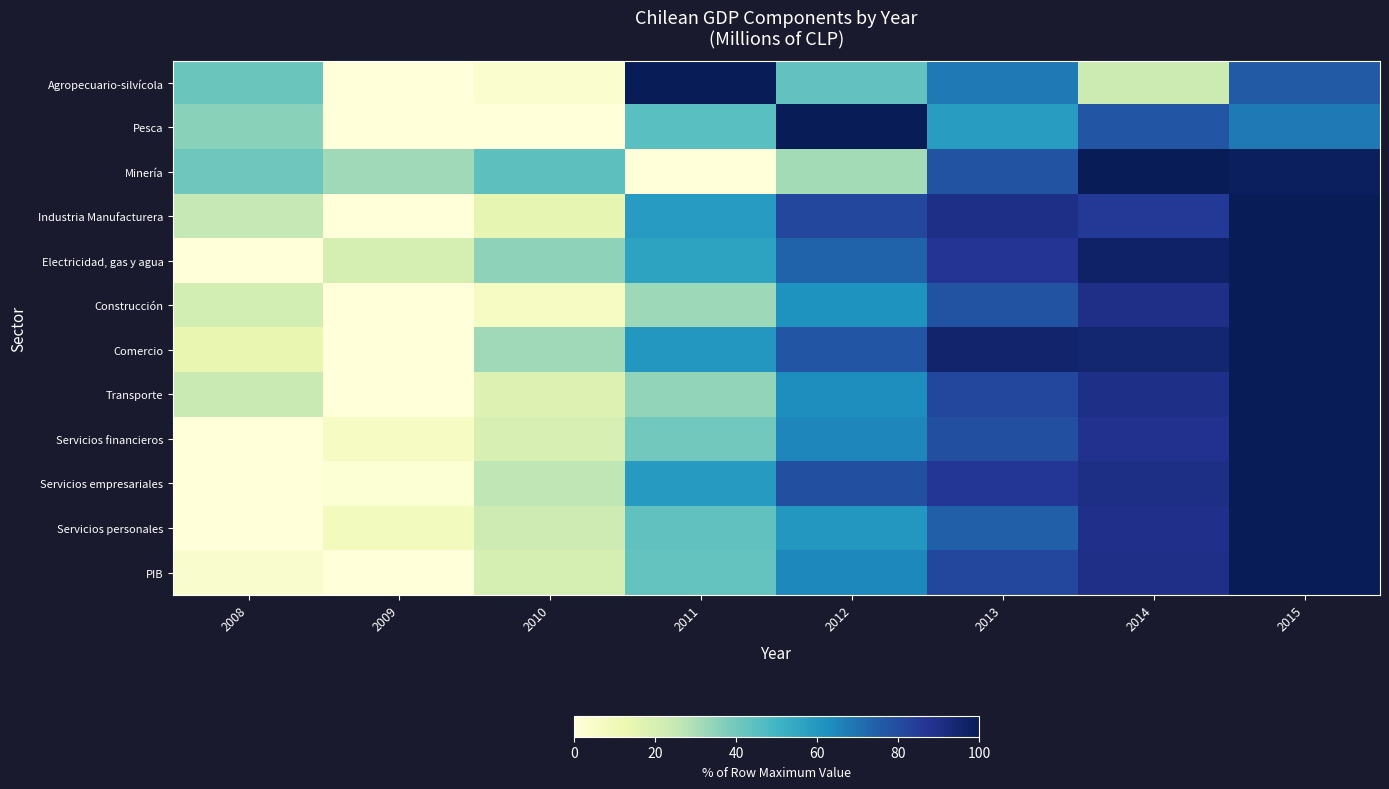

Reading right to left, extract all data points from this chart.

Agropecuario-silvícola: 2015=75.9	2014=23.4	2013=68.2	2012=43.2	2011=100.0	2010=3.2	2009=0.0	2008=41.7
Pesca: 2015=68.1	2014=77.4	2013=58.6	2012=100.0	2011=45.3	2010=0.0	2009=0.4	2008=35.8
Minería: 2015=98.1	2014=100.0	2013=77.7	2012=30.9	2011=0.0	2010=44.4	2009=32.0	2008=40.8
Industria Manufacturera: 2015=100.0	2014=86.1	2013=90.0	2012=81.5	2011=58.9	2010=14.6	2009=0.0	2008=25.2
Electricidad, gas y agua: 2015=100.0	2014=96.7	2013=87.3	2012=73.8	2011=56.5	2010=34.9	2009=20.6	2008=0.0
Construcción: 2015=100.0	2014=89.6	2013=77.9	2012=61.3	2011=32.4	2010=6.8	2009=0.0	2008=20.9
Comercio: 2015=100.0	2014=94.9	2013=95.6	2012=77.0	2011=60.2	2010=31.7	2009=0.0	2008=13.7
Transporte: 2015=100.0	2014=90.1	2013=81.4	2012=63.0	2011=34.3	2010=18.0	2009=0.0	2008=24.2
Servicios financieros: 2015=100.0	2014=88.7	2013=79.2	2012=65.2	2011=39.9	2010=19.8	2009=6.8	2008=0.0
Servicios empresariales: 2015=100.0	2014=90.6	2013=86.7	2012=78.9	2011=59.0	2010=26.2	2009=1.9	2008=0.0
Servicios personales: 2015=100.0	2014=89.3	2013=74.4	2012=60.4	2011=43.5	2010=22.7	2009=8.3	2008=0.0
PIB: 2015=100.0	2014=89.7	2013=81.4	2012=64.6	2011=42.7	2010=20.6	2009=0.0	2008=3.8